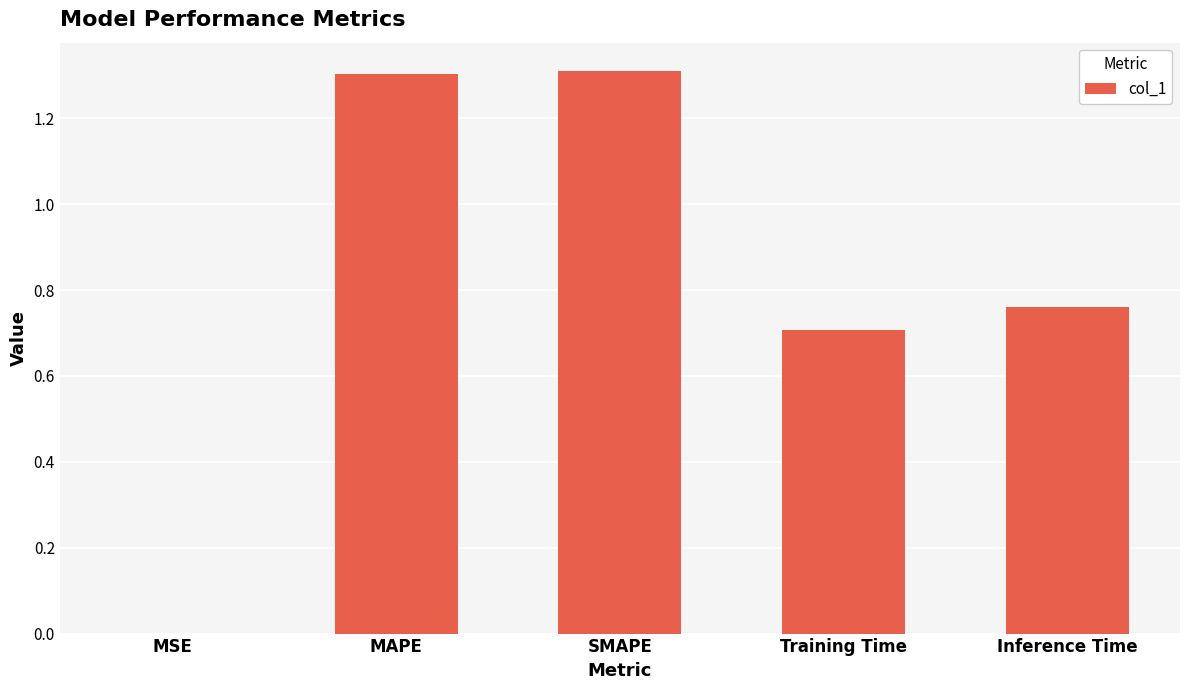

What is the sum of the values at Training Time and SMAPE?

2.0